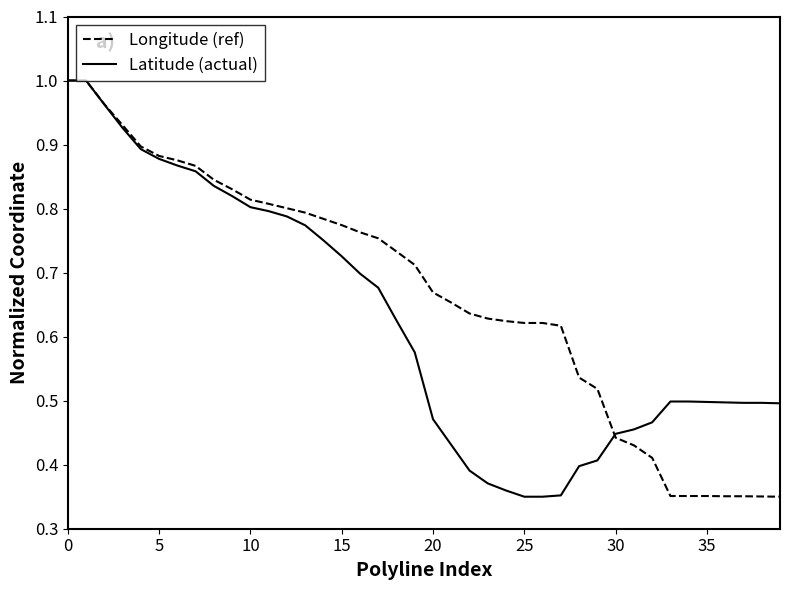

At how many categories does at least one series exceed 0?

40